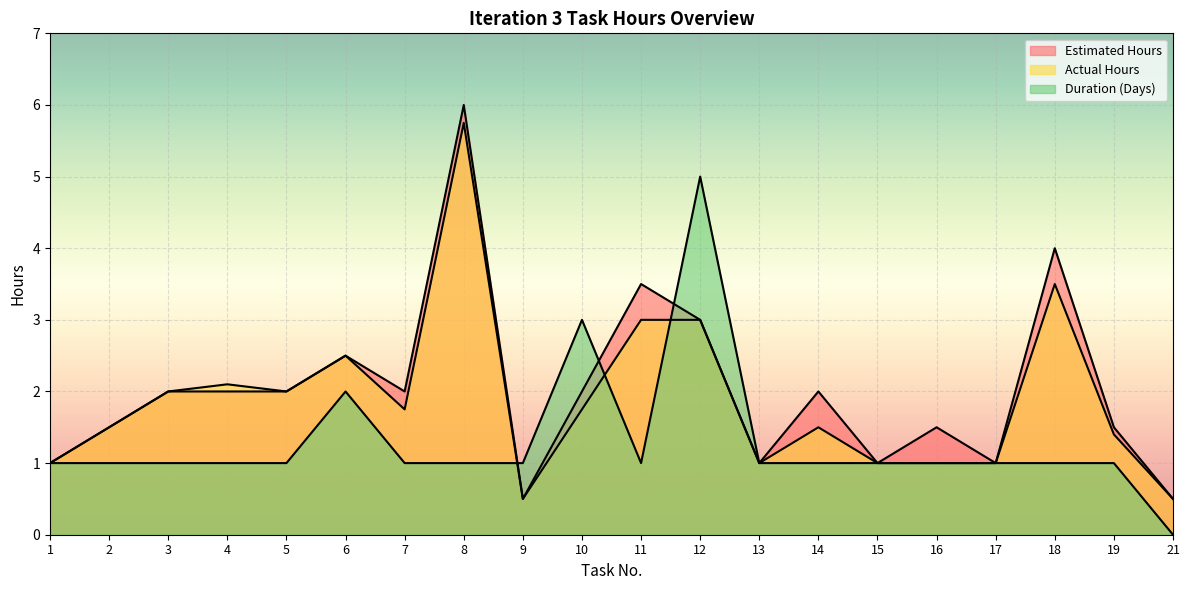

What is the value of the Duration (Days) point at the 10th from the left?

3.0